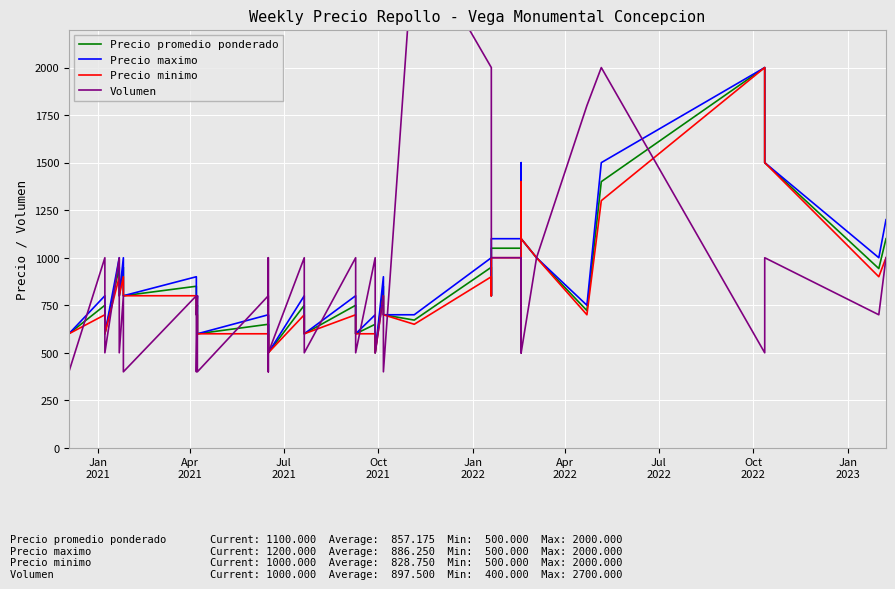

What is the difference between the maximum and minimum values in the Precio minimo series?

1500